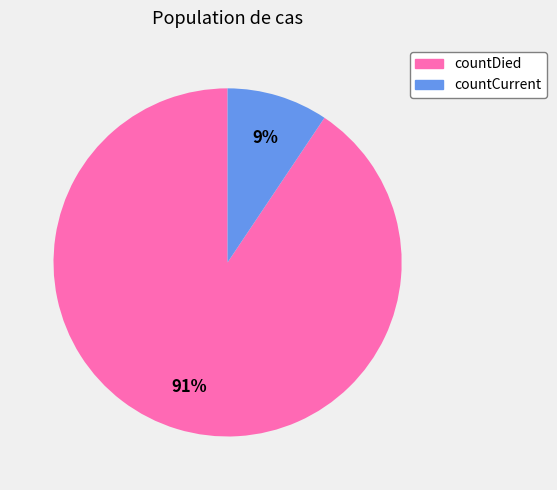

Combined, do countDied and countCurrent account for over 50%?

Yes